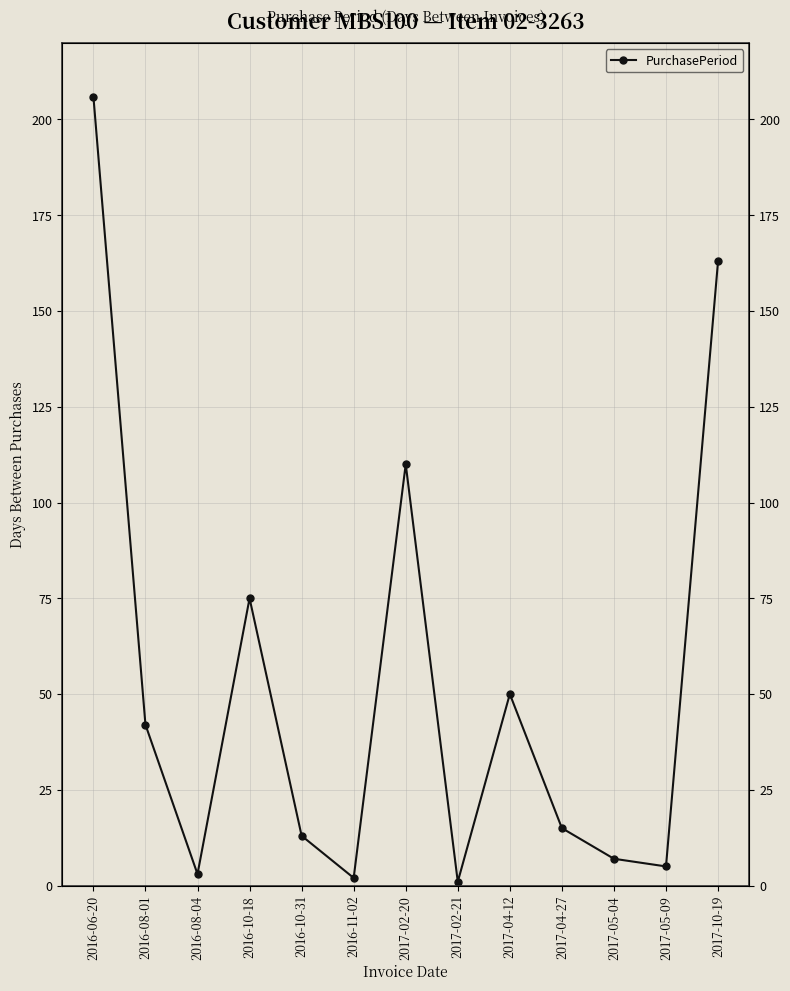

True or false: there are more than 1 points higher than both neighbors.

True